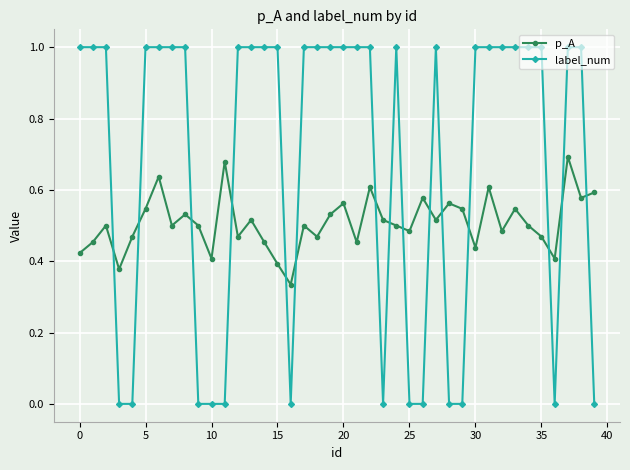

What is the difference between the maximum and second lowest values in the label_num series?

1.0